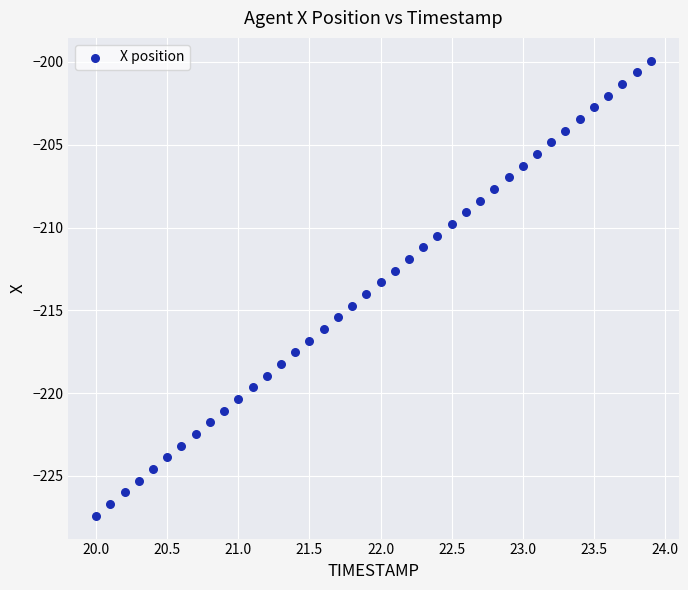

What is the range of Y values (max minus min)?

27.5